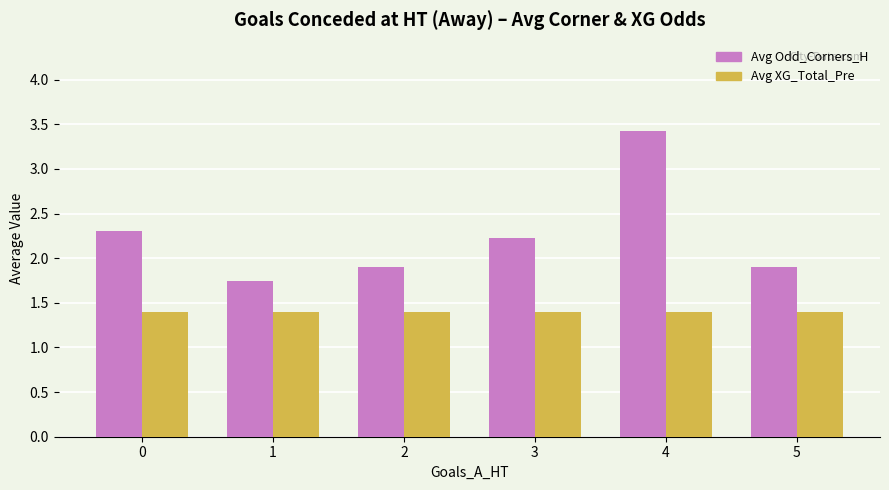

Rank the series at 4 from highest to lowest value.

Avg Odd_Corners_H, Avg XG_Total_Pre